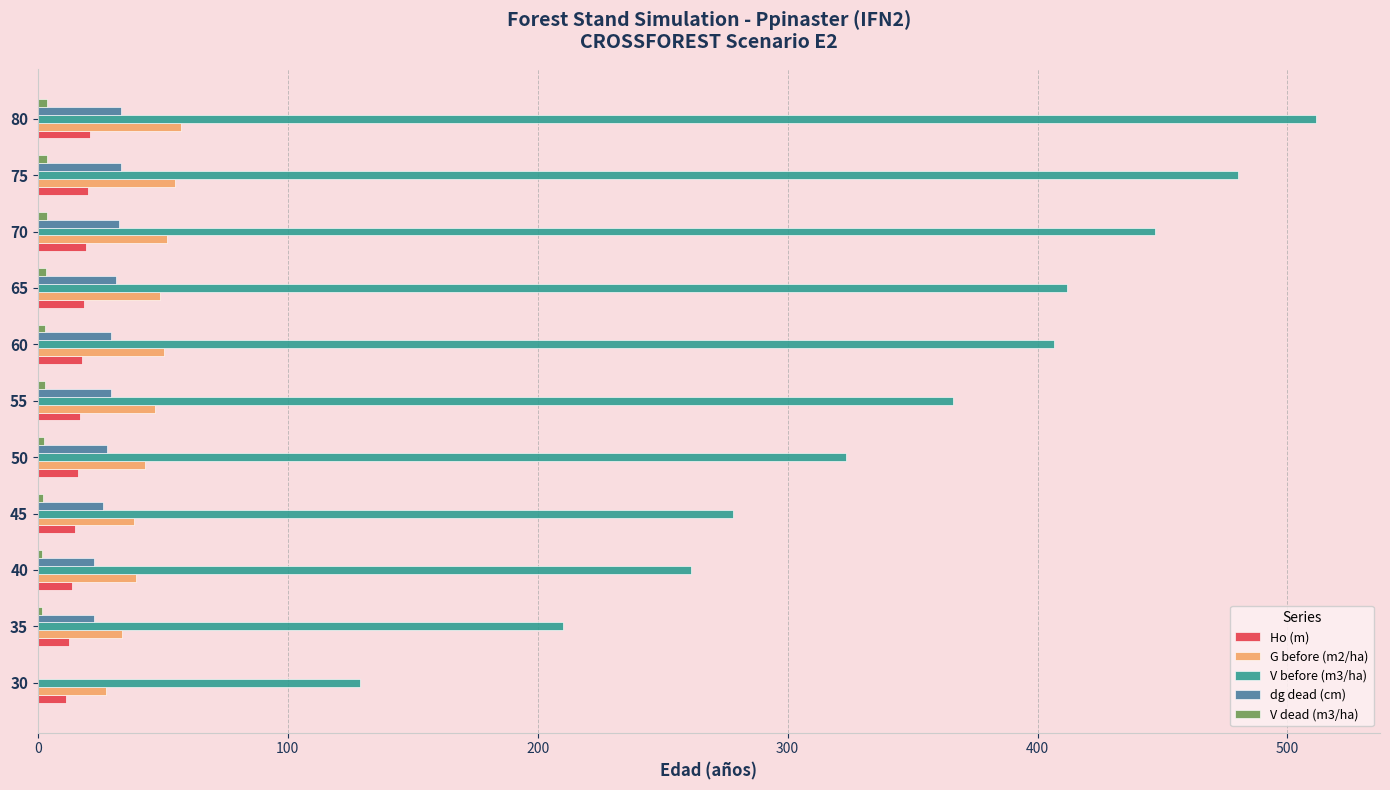

Which label corresponds to the largest value in the chart?

80